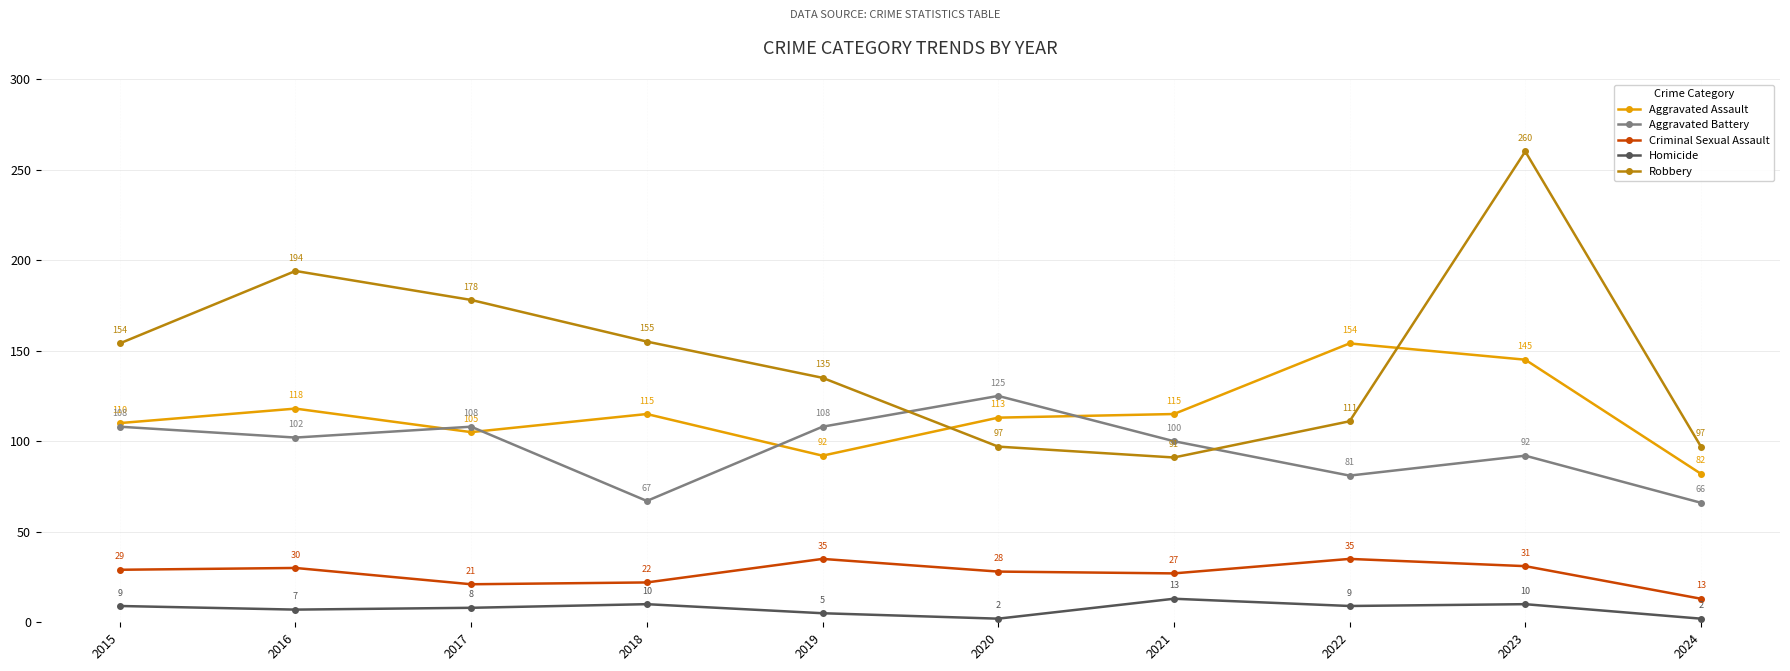

What is the difference between the highest and lowest values at 2023?

250